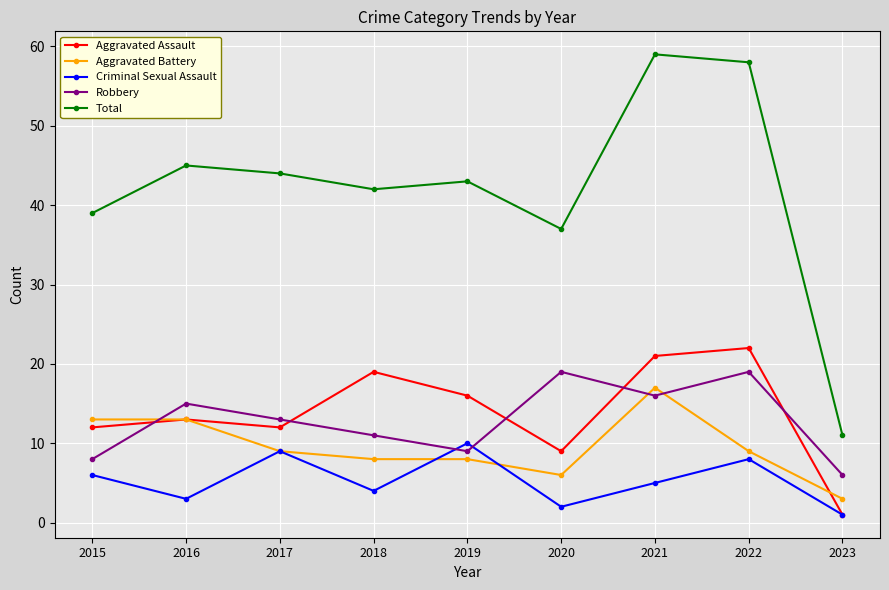

Which series has the largest range (max minus min)?

Total